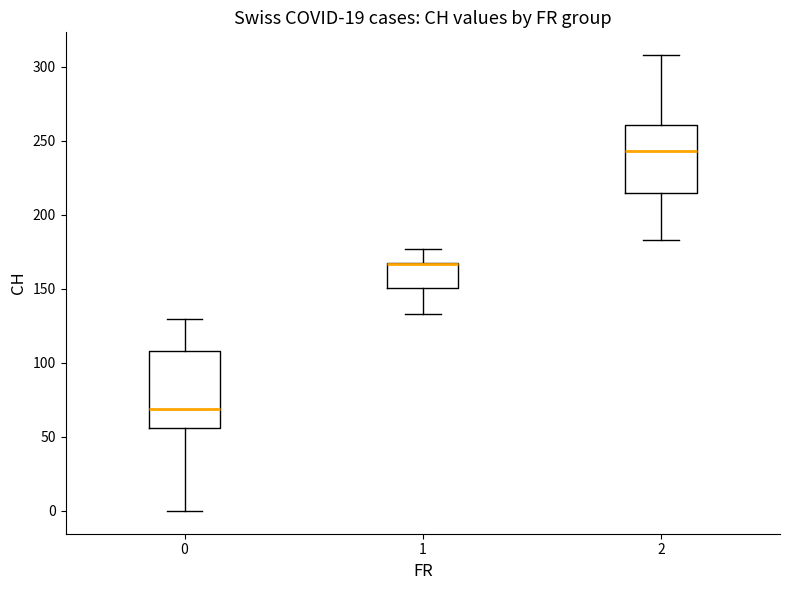

Which box is the tallest, from its lower edge to its upper edge?

0